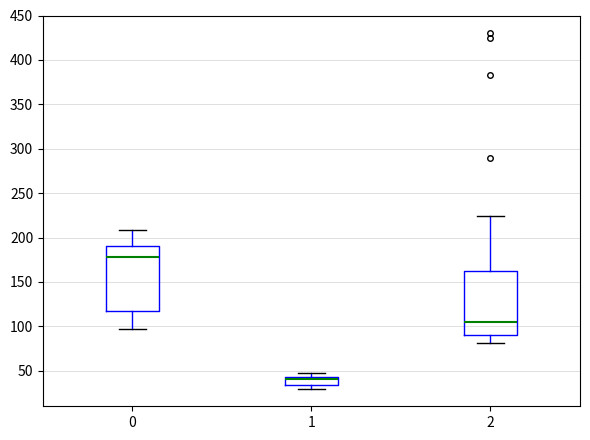

Reading left to right, transcribe this box plot: for each box, give where its median line is, the range the box spans, and where its two whiskers end, as read against the y-axis. The values are not printed on the chart, so give them approximately, as read against the axis.

0: median 180, box 115 to 190, whiskers 95 to 210
1: median 40 (drawn on the box's upper edge), box 35 to 45, whiskers 30 to 45 (just above the box's upper edge)
2: median 105, box 90 to 165, whiskers 80 to 225